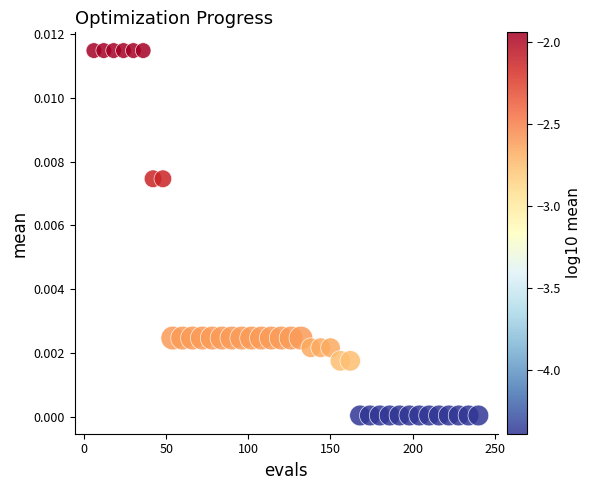

What is the range of X values (max minus min)?

234.0